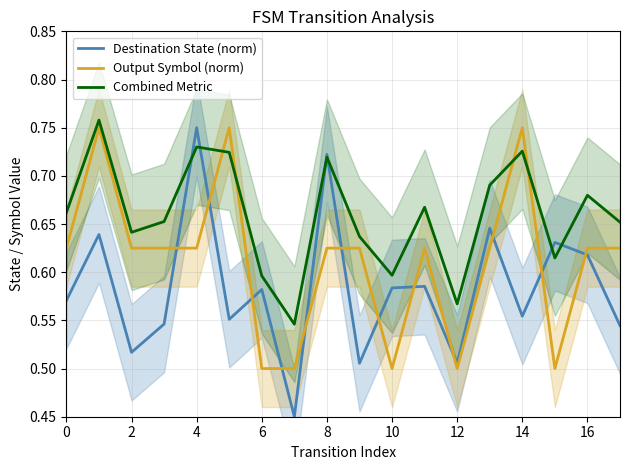

Reading left to right, extract all data points from this chart.

Destination State (norm): 0.6	0.6	0.5	0.5	0.8	0.6	0.6	0.5	0.7	0.5	0.6	0.6	0.5	0.6	0.6	0.6	0.6	0.5
Output Symbol (norm): 0.6	0.8	0.6	0.6	0.6	0.8	0.5	0.5	0.6	0.6	0.5	0.6	0.5	0.6	0.8	0.5	0.6	0.6
Combined Metric: 0.7	0.8	0.6	0.7	0.7	0.7	0.6	0.5	0.7	0.6	0.6	0.7	0.6	0.7	0.7	0.6	0.7	0.7